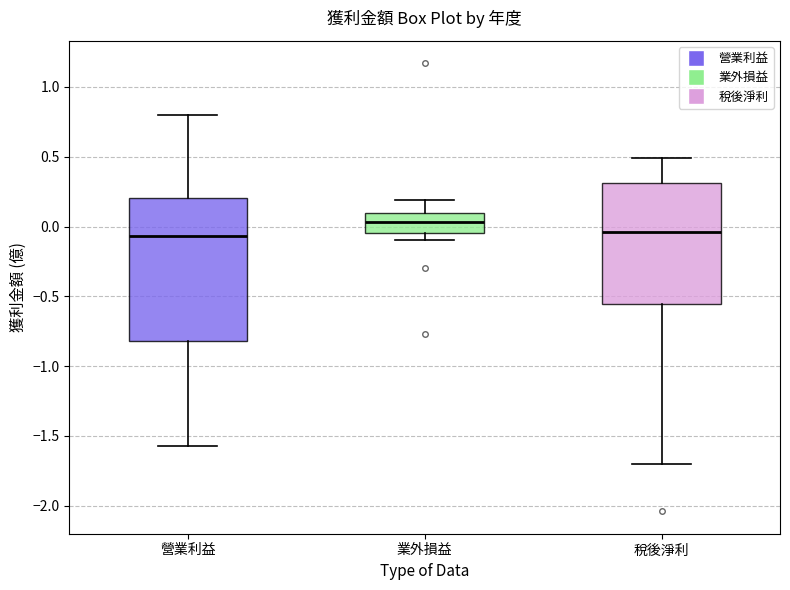

Reading left to right, read every box against the y-axis: the position of its median line, the range the box covers, and the ends of its whiskers. The values are not printed on the chart, so give them approximately, as read against the axis.

營業利益: median -0.05, box -0.80 to 0.20, whiskers -1.55 to 0.80
業外損益: median 0.05, box -0.05 to 0.10, whiskers -0.10 to 0.20
稅後淨利: median -0.05, box -0.55 to 0.30, whiskers -1.70 to 0.50